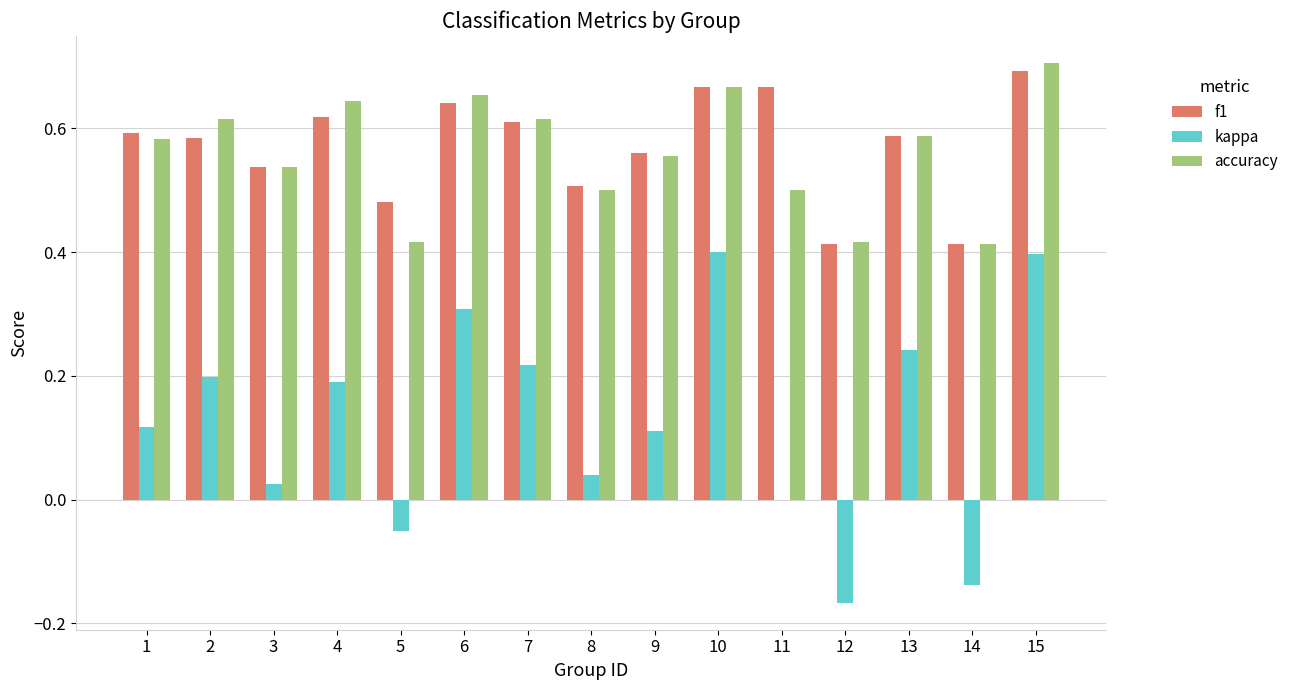

The f1 series shows 0.6 at 12. True or false?

False